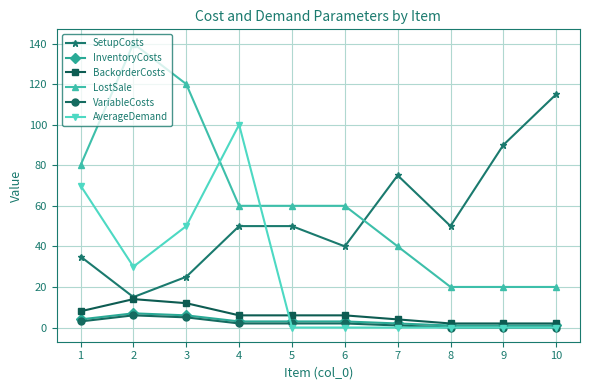

Where is the first local maximum for AverageDemand?

4